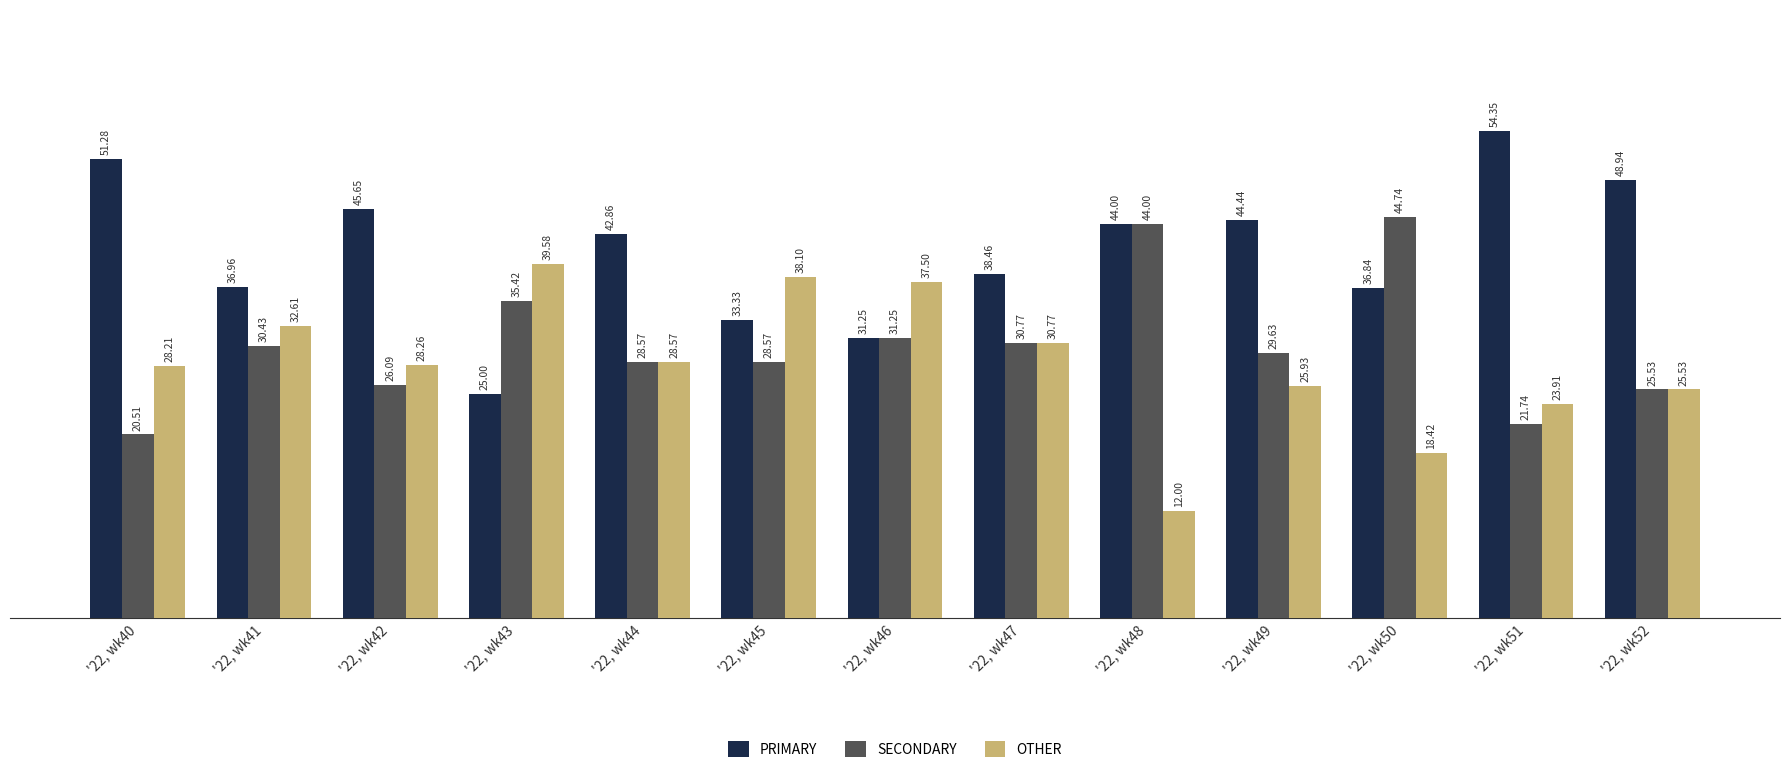

Are the bars horizontal?

No